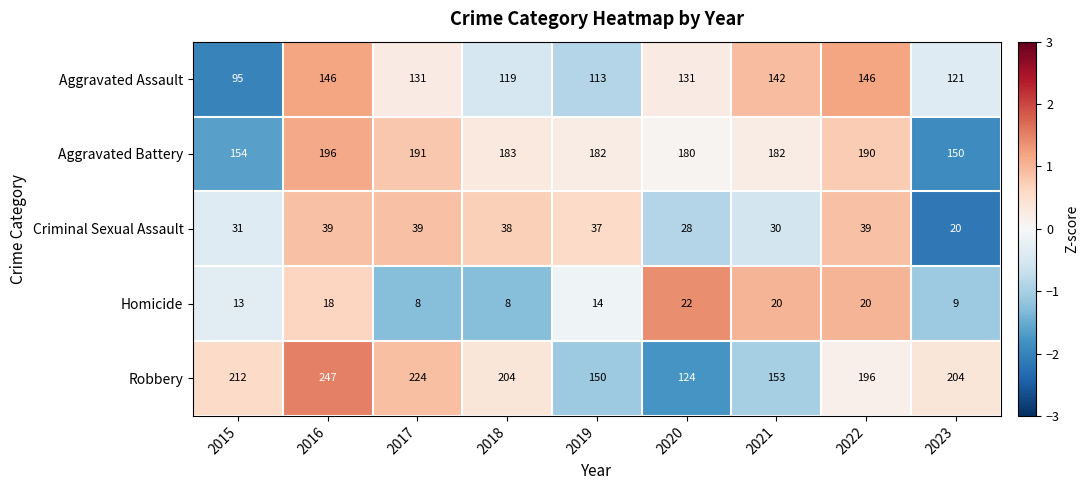

True or false: Homicide has a value of 18 at 2016.

True